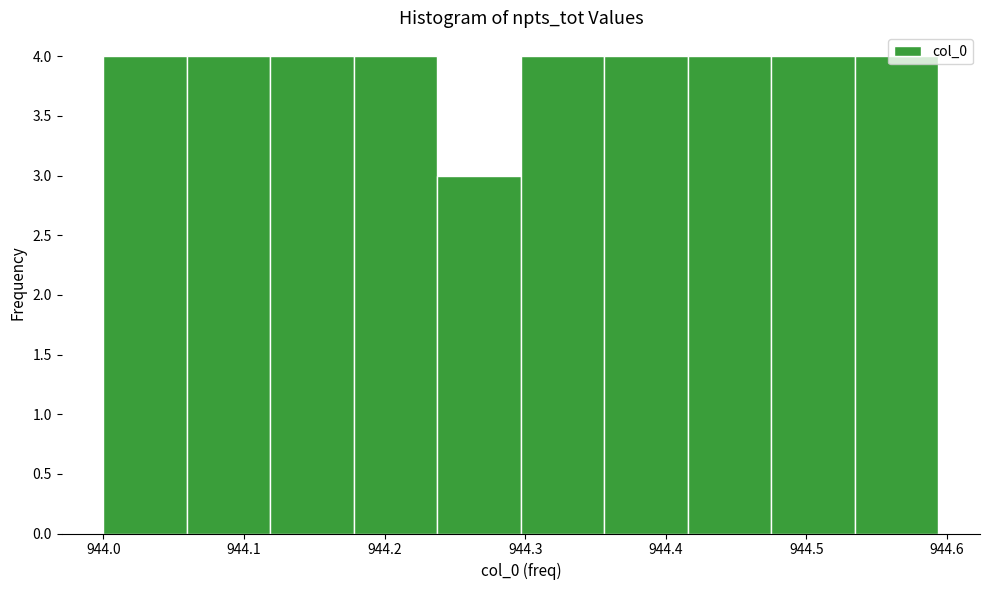

Reading left to right, transcribe this chart: for each bar, give the range it covers on the x-axis and its height. Neither the bar edges nor the heights are printed on the chart, so give them approximately, as read against the axes.

944.00 to 944.06: 4
944.06 to 944.12: 4
944.12 to 944.18: 4
944.18 to 944.24: 4
944.24 to 944.30: 3
944.30 to 944.36: 4
944.36 to 944.42: 4
944.42 to 944.48: 4
944.48 to 944.53: 4
944.53 to 944.59: 4